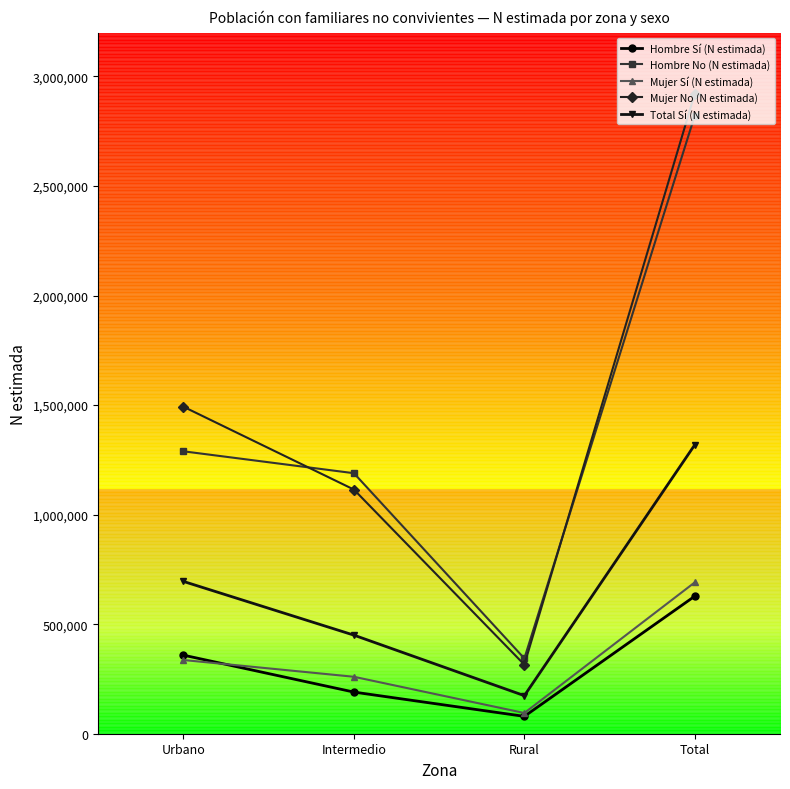

Which series has the largest range (max minus min)?

Mujer No (N estimada)